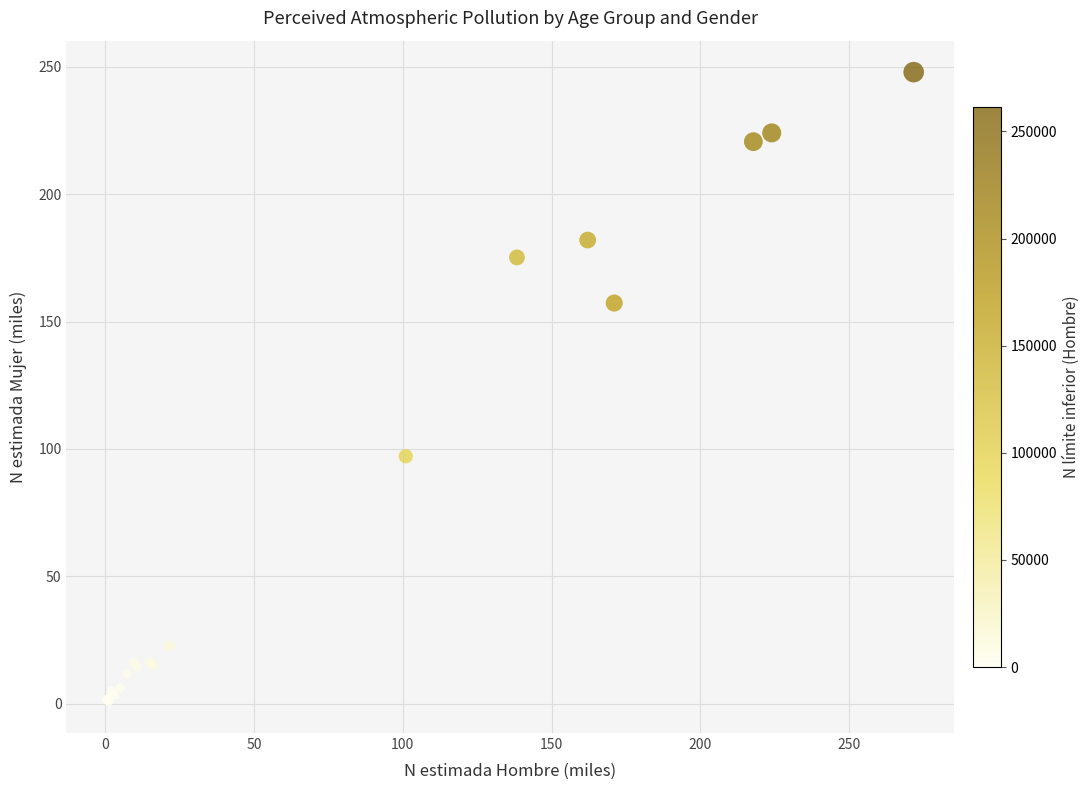

What Y value in the scatter plot is closest to 124?

97.1